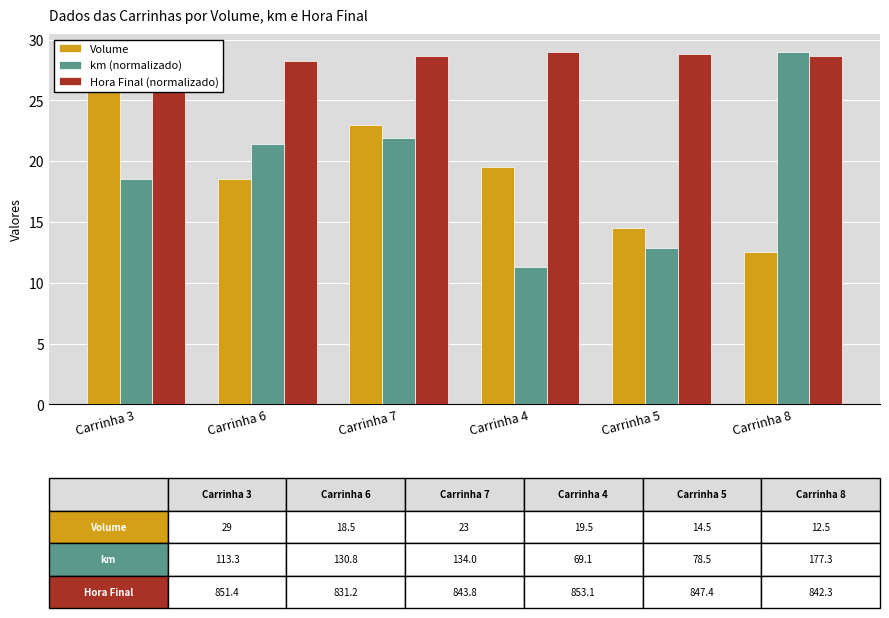

At which label is Hora Final (normalizado) closest to 28?

Carrinha 6